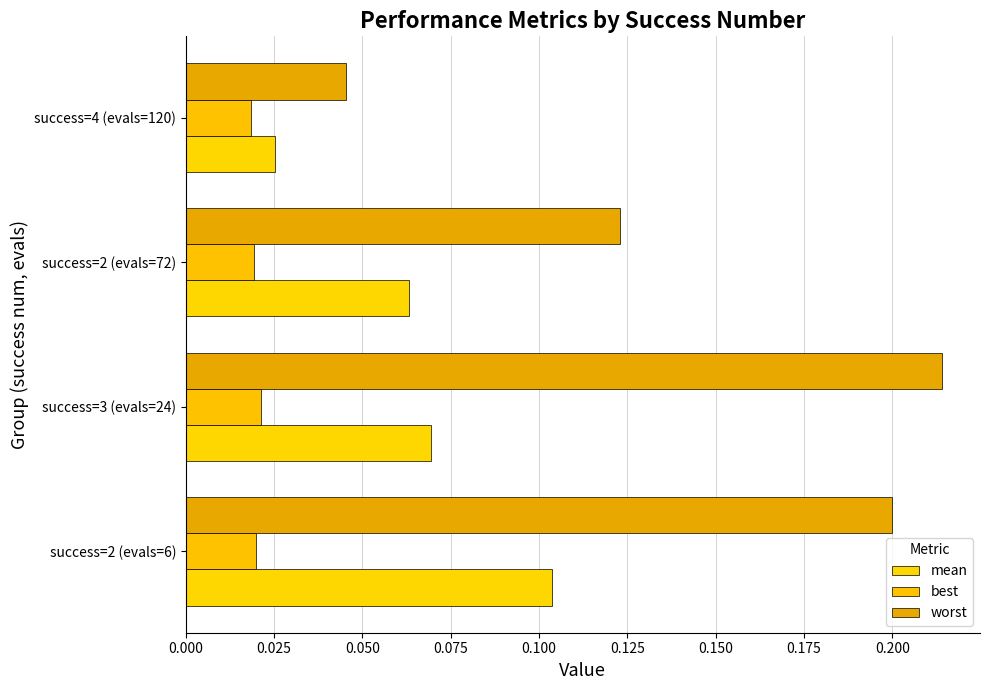

Rank the series by their maximum value, from highest to lowest.

worst, mean, best